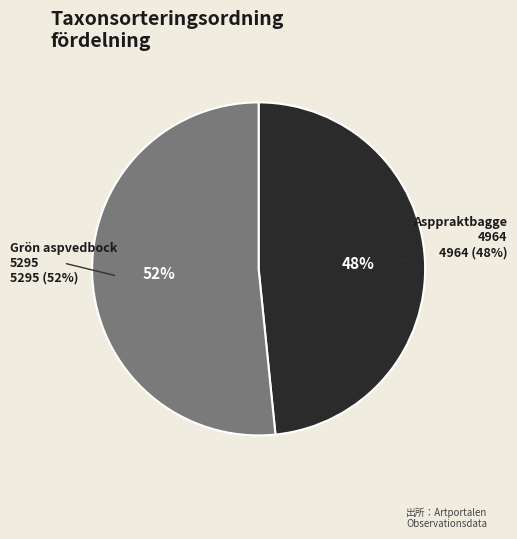

Does any single category account for the majority?

Yes